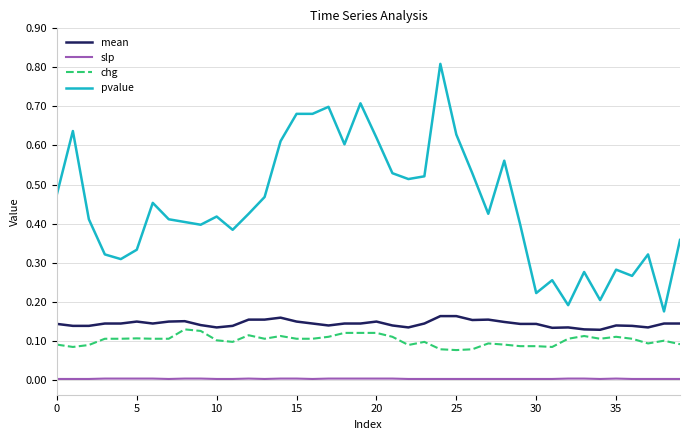

What is the maximum value shown in the chart?

0.8